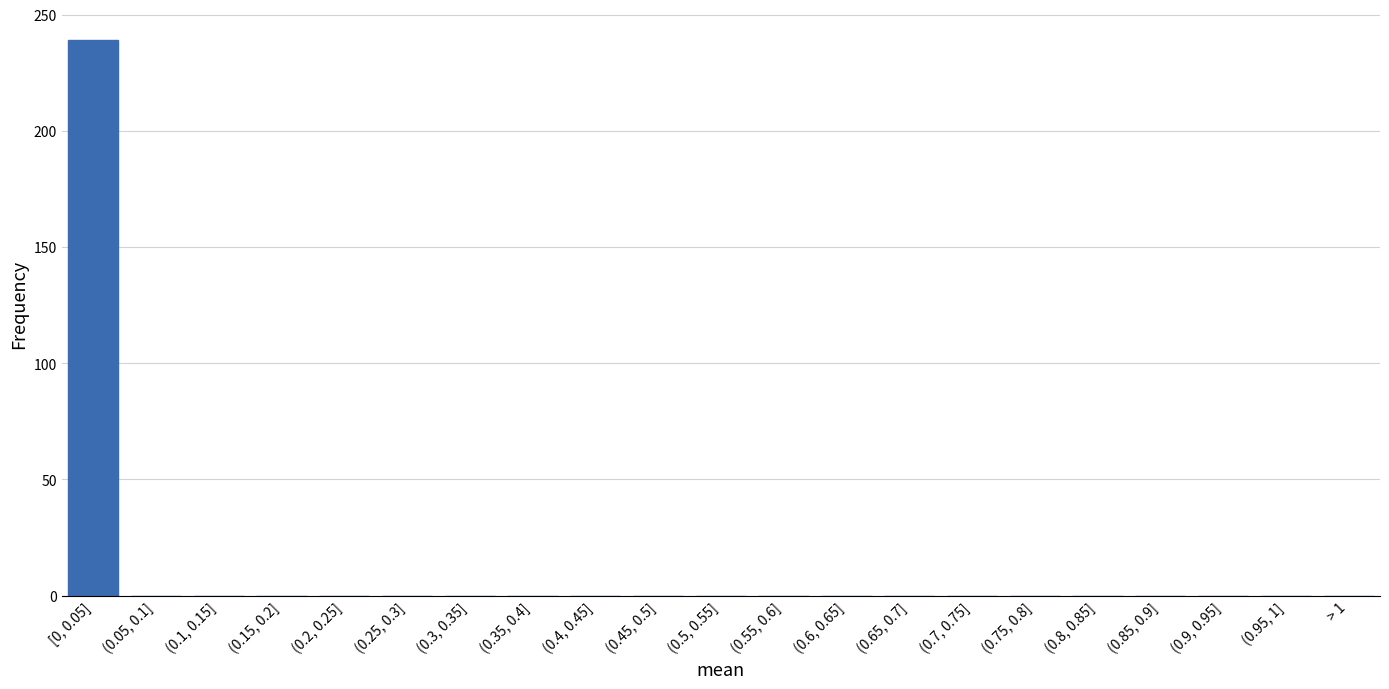

Reading left to right, what are all the values shown in this chart?

[0, 0.05]=239	(0.05, 0.1]=0	(0.1, 0.15]=0	(0.15, 0.2]=0	(0.2, 0.25]=0	(0.25, 0.3]=0	(0.3, 0.35]=0	(0.35, 0.4]=0	(0.4, 0.45]=0	(0.45, 0.5]=0	(0.5, 0.55]=0	(0.55, 0.6]=0	(0.6, 0.65]=0	(0.65, 0.7]=0	(0.7, 0.75]=0	(0.75, 0.8]=0	(0.8, 0.85]=0	(0.85, 0.9]=0	(0.9, 0.95]=0	(0.95, 1]=0	> 1=0